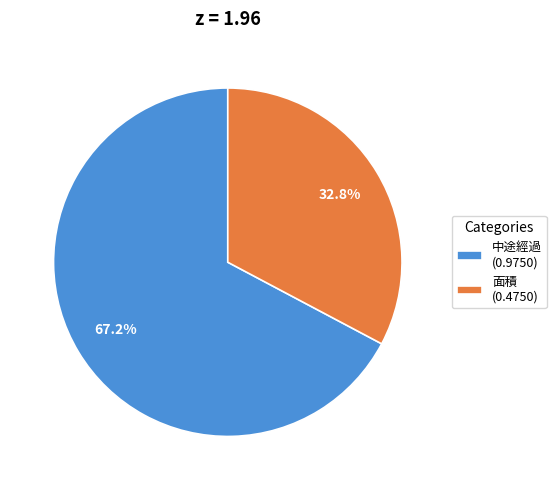

Which slice is the largest?

中途經過